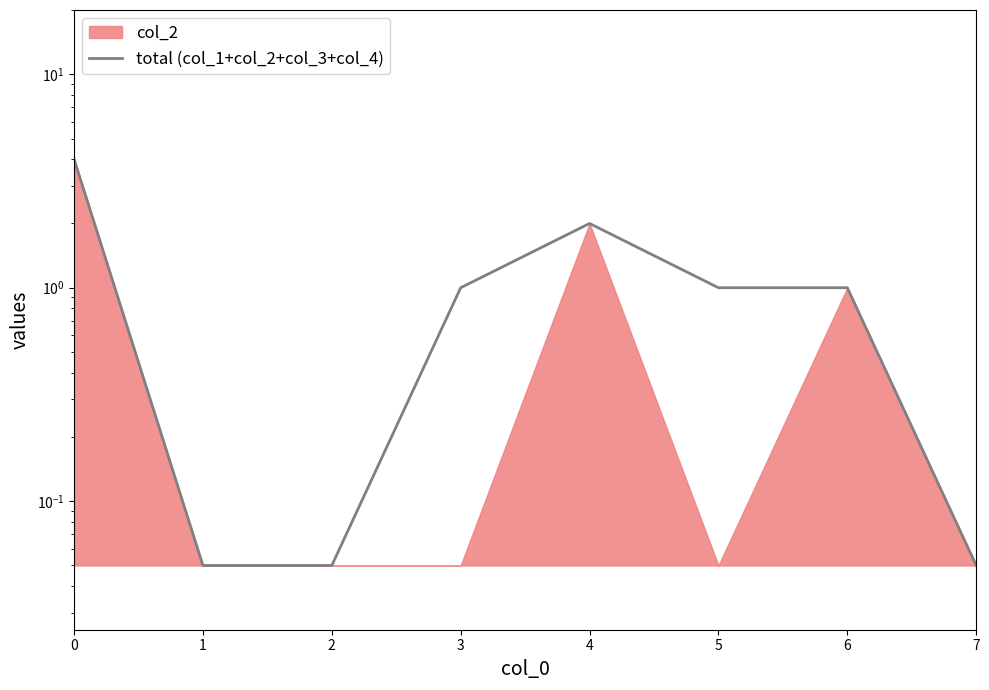

The value at 1 is 0.1. True or false?

False